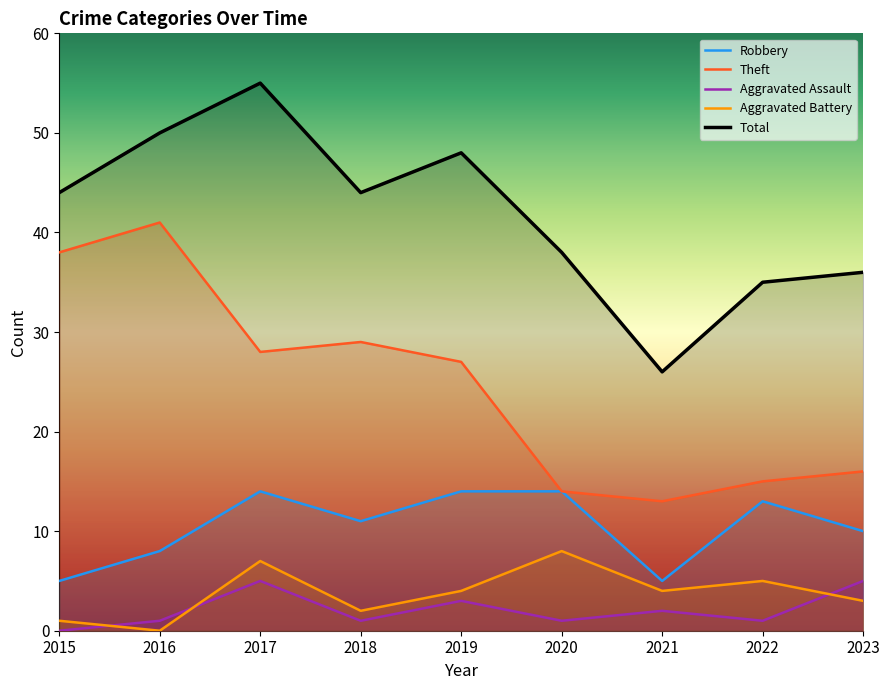

What are all the series names shown in the legend?

Robbery, Theft, Aggravated Assault, Aggravated Battery, Total